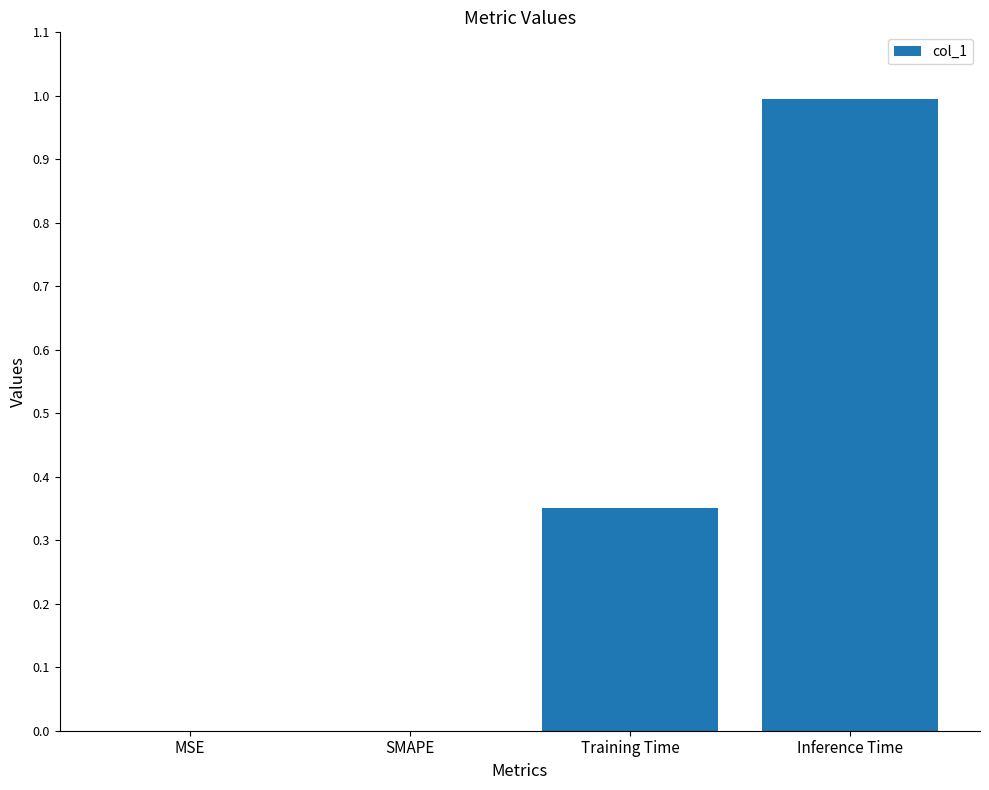

What is the change in value from Training Time to Inference Time?

+0.6